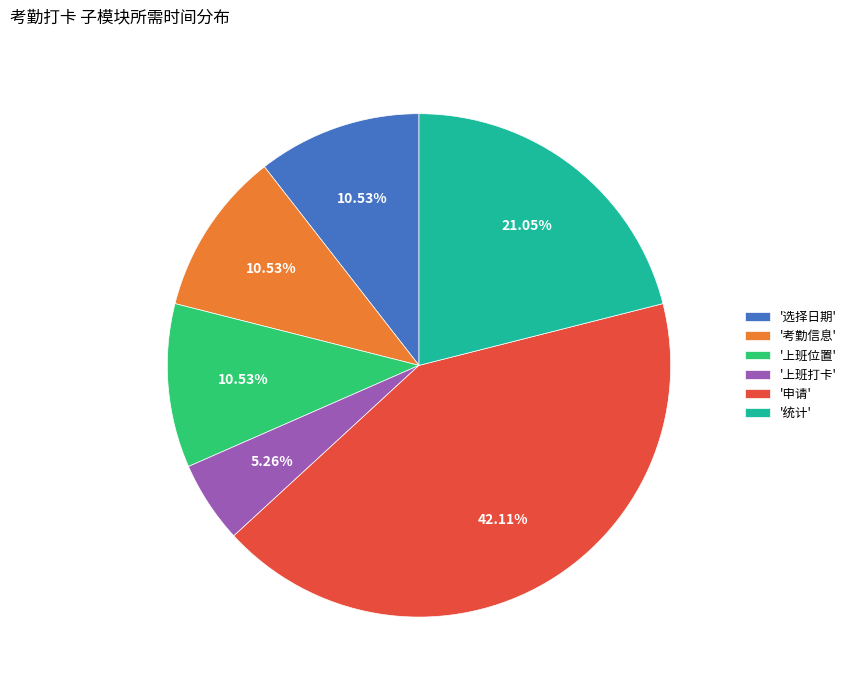

Which has a higher value, '申请' or '统计'?

'申请'